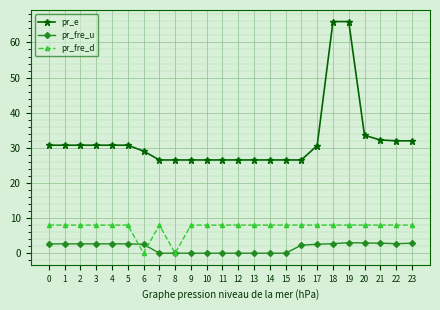

Rank the series by their maximum value, from highest to lowest.

pr_e, pr_fre_d, pr_fre_u